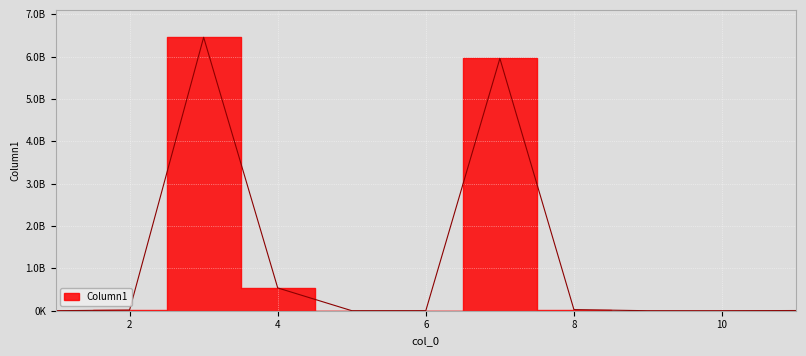

Between 1 and 8, which is larger?

8